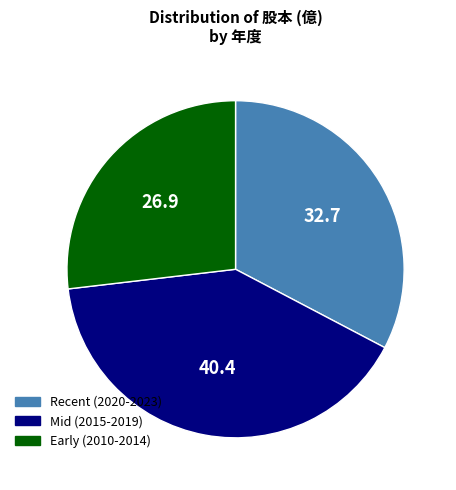

Is there a majority slice in this chart?

No